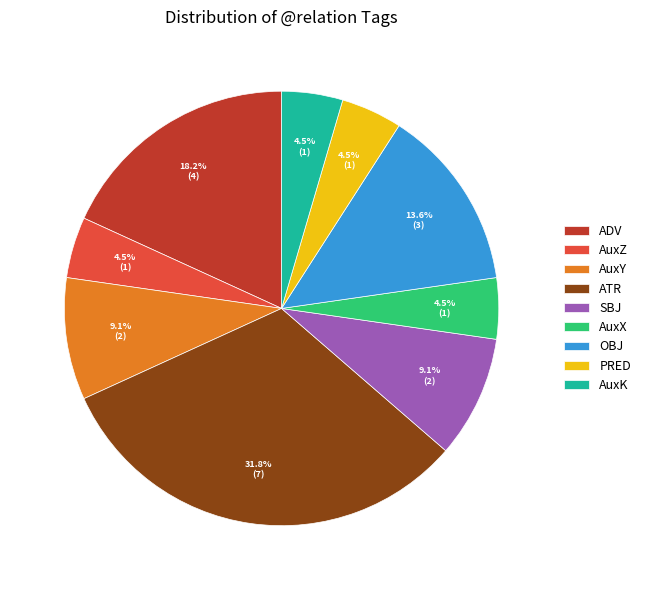

Count the number of slices in the pie.

9